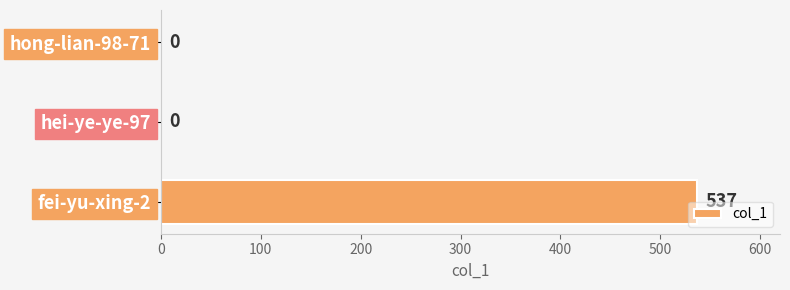

The value at hei-ye-ye-97 is 0. True or false?

True